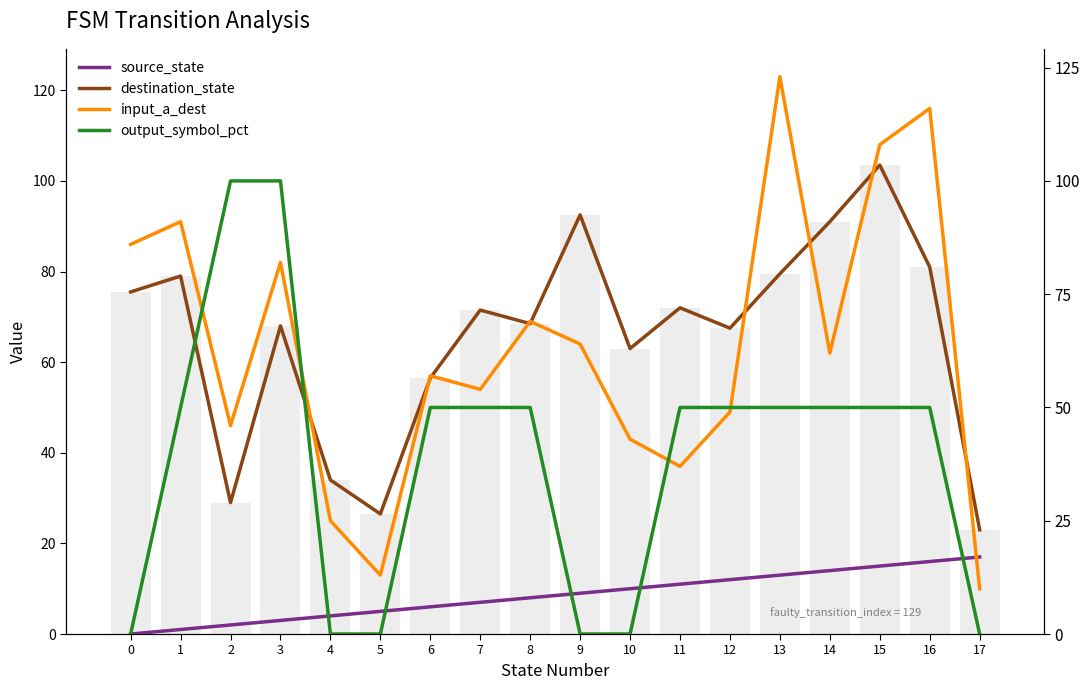

What are all the series names shown in the legend?

source_state, destination_state, input_a_dest, output_symbol_pct